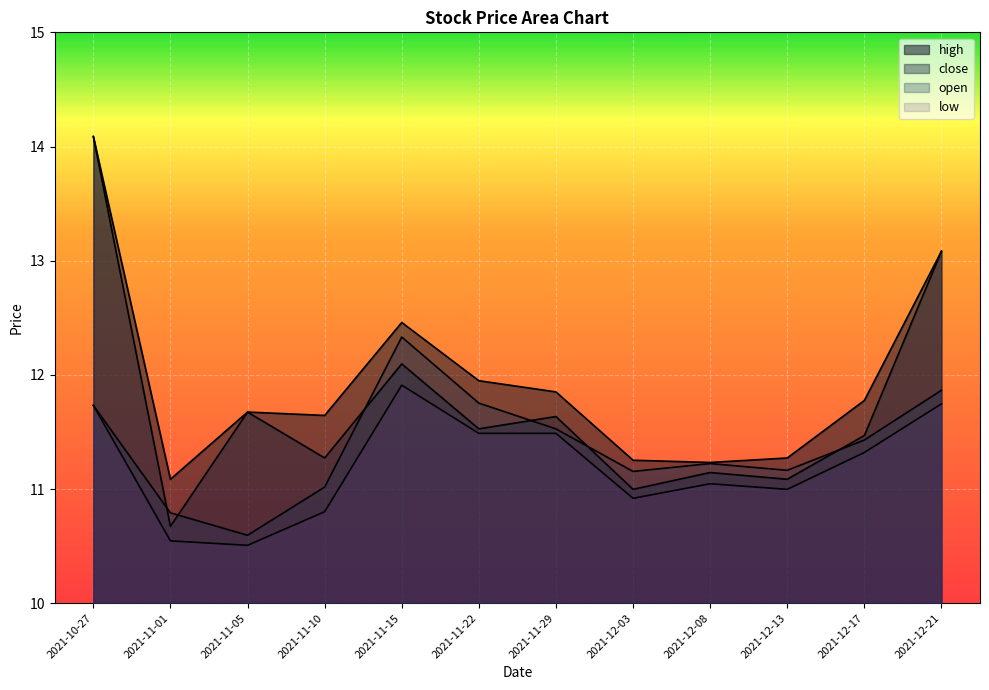

In open, how many points are lower than both neighbors (excluding endpoints)?

3